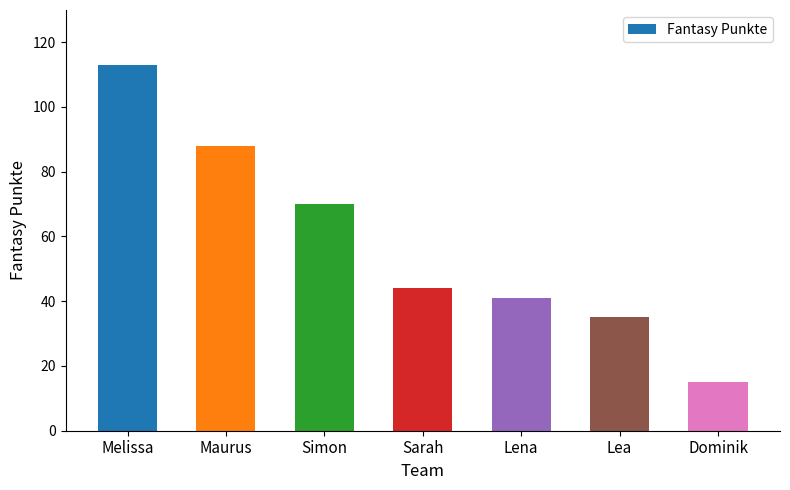

What is the smallest value displayed?

15